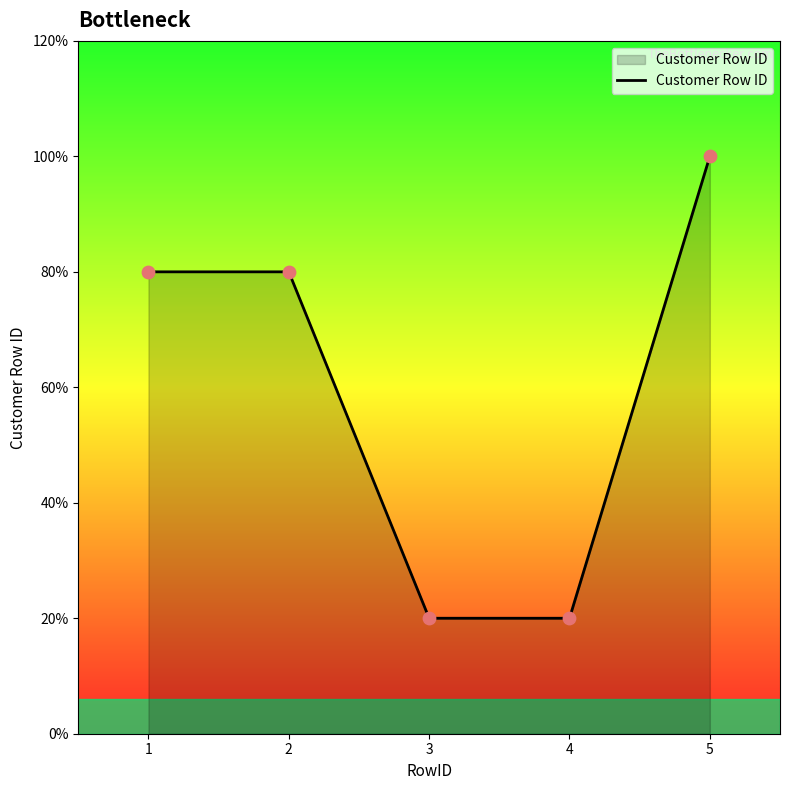

What is the ratio of the value at 2 to the value at 4?

4.0